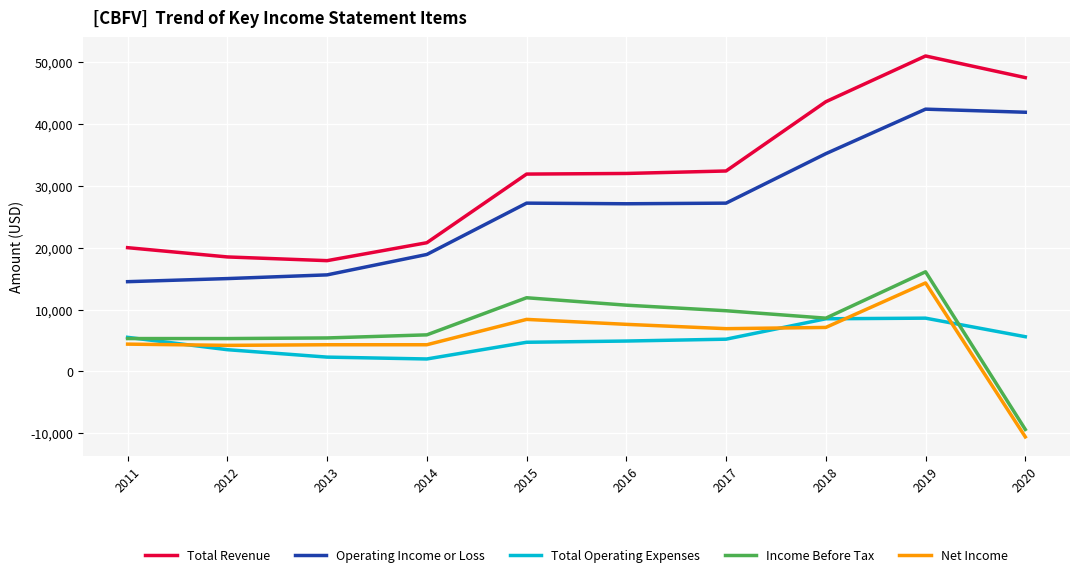

The Total Operating Expenses series shows 3191 at 2018. True or false?

False